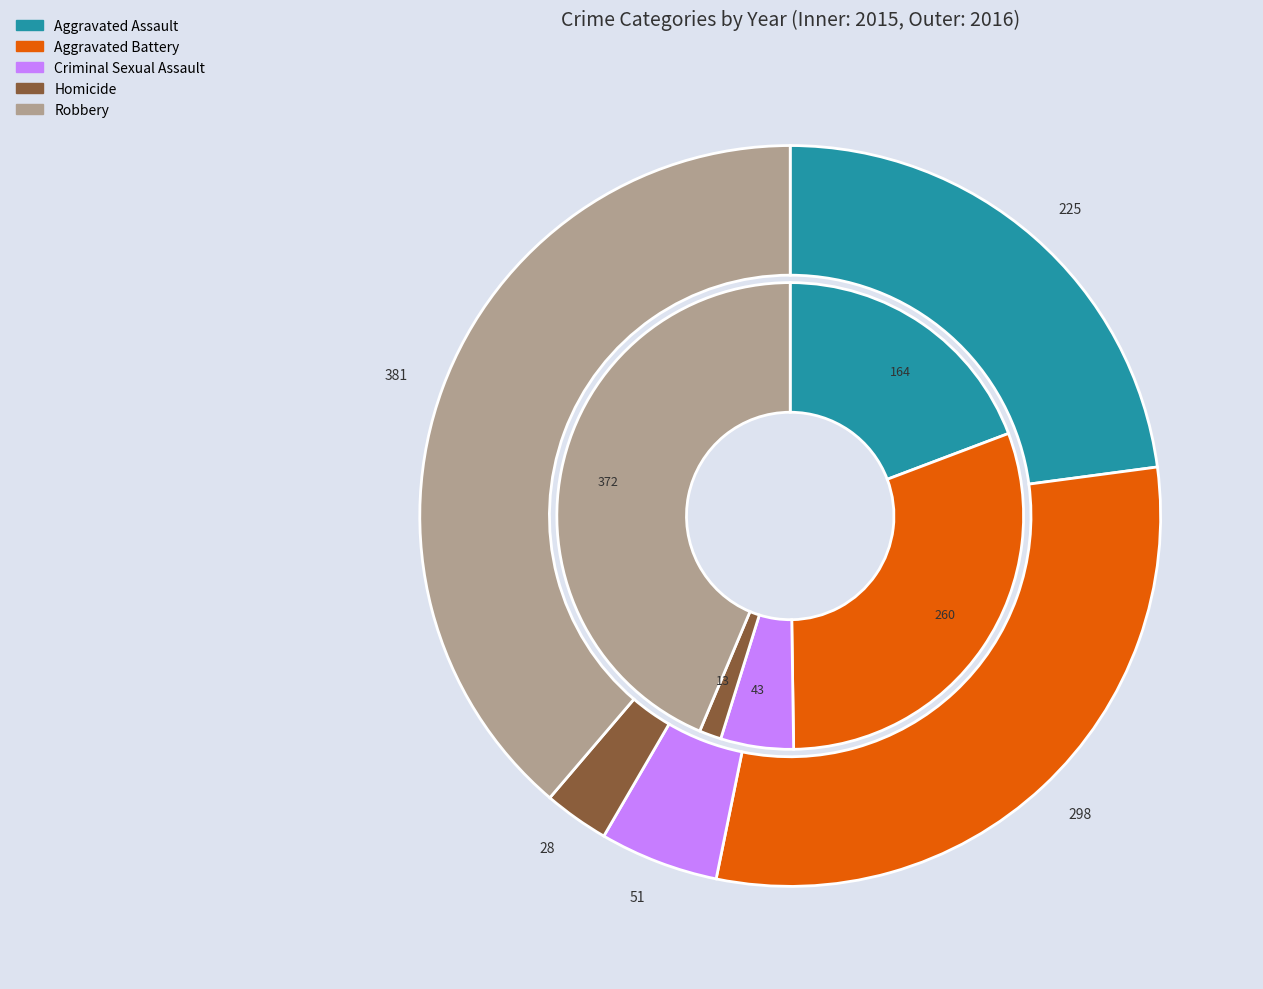

To the nearest percent, what is the difference between the largest and smallest slice percentages?

36%